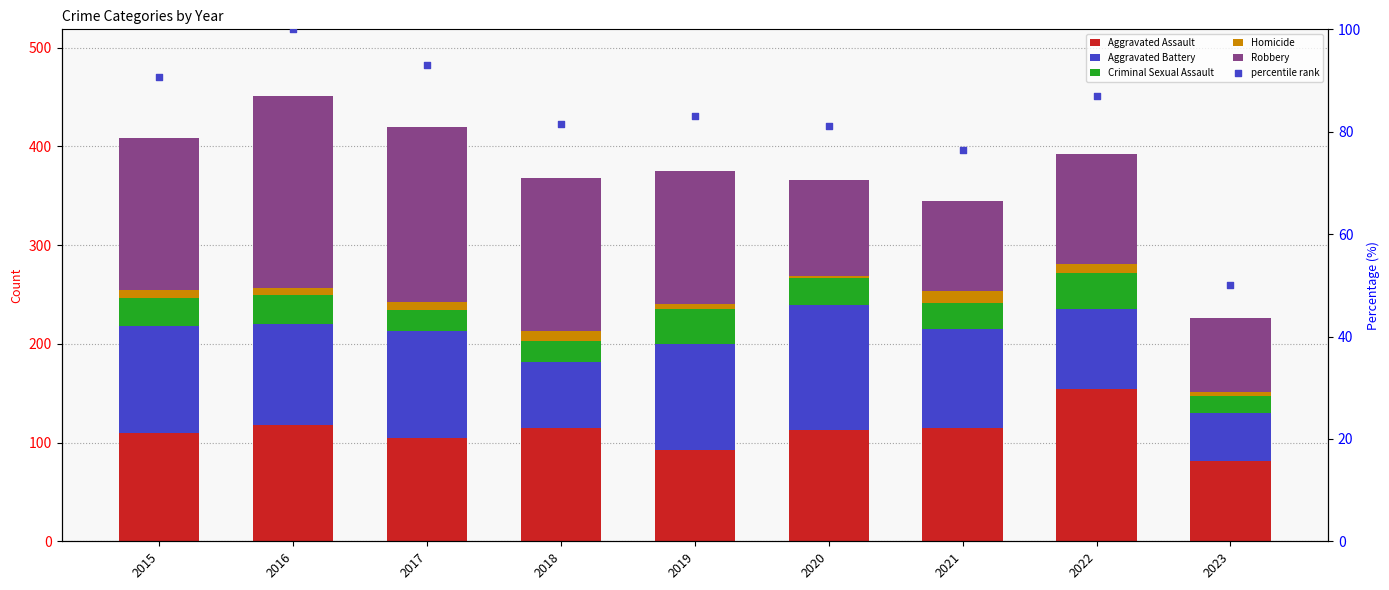

Is the value of Robbery at 2015 greater than the value of Criminal Sexual Assault at 2023?

Yes